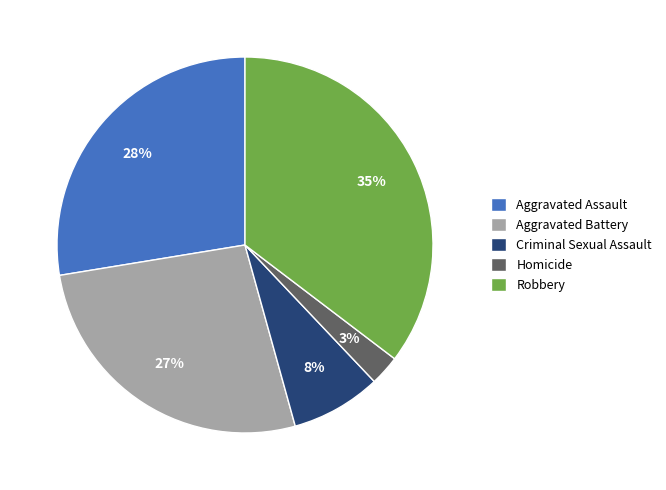

To the nearest percent, what percentage of the pie is Aggravated Assault?

28%